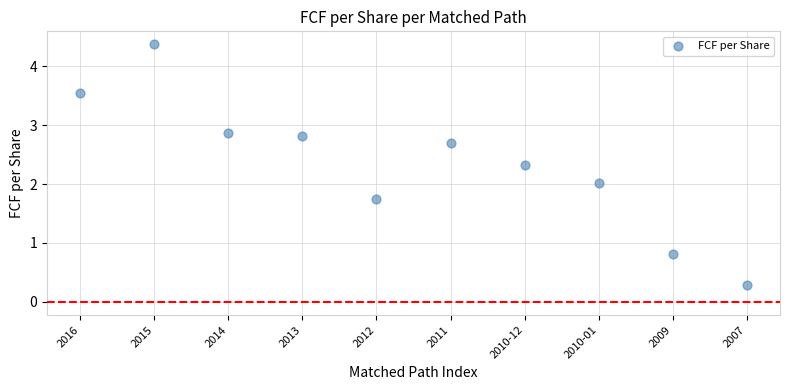

What is the range of Y values (max minus min)?

4.1